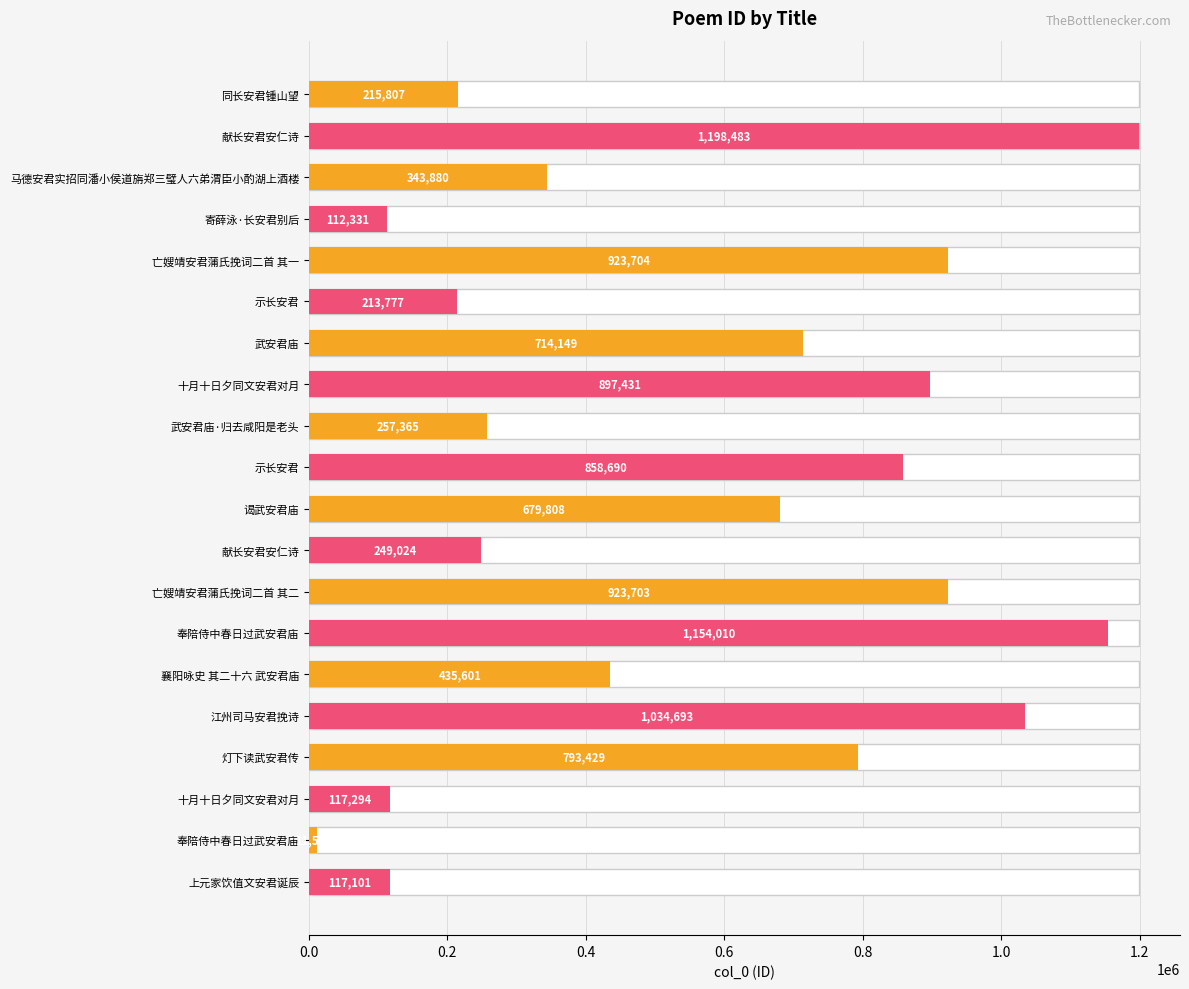

List the labels in order of value, smallest first.

奉陪侍中春日过武安君庙, 寄薛泳·长安君别后, 上元家饮值文安君诞辰, 十月十日夕同文安君对月, 示长安君, 同长安君锺山望, 献长安君安仁诗, 武安君庙·归去咸阳是老头, 马德安君实招同潘小侯道旃郑三璧人六弟渭臣小酌湖上酒楼, 襄阳咏史 其二十六 武安君庙, 谒武安君庙, 武安君庙, 灯下读武安君传, 示长安君, 十月十日夕同文安君对月, 亡嫂靖安君蒲氏挽词二首 其二, 亡嫂靖安君蒲氏挽词二首 其一, 江州司马安君挽诗, 奉陪侍中春日过武安君庙, 献长安君安仁诗